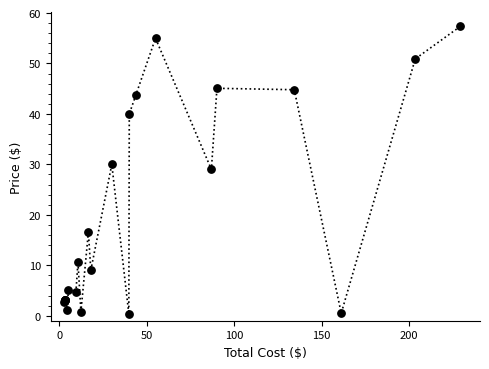

What Y value in the scatter plot is closest to 28?

29.0